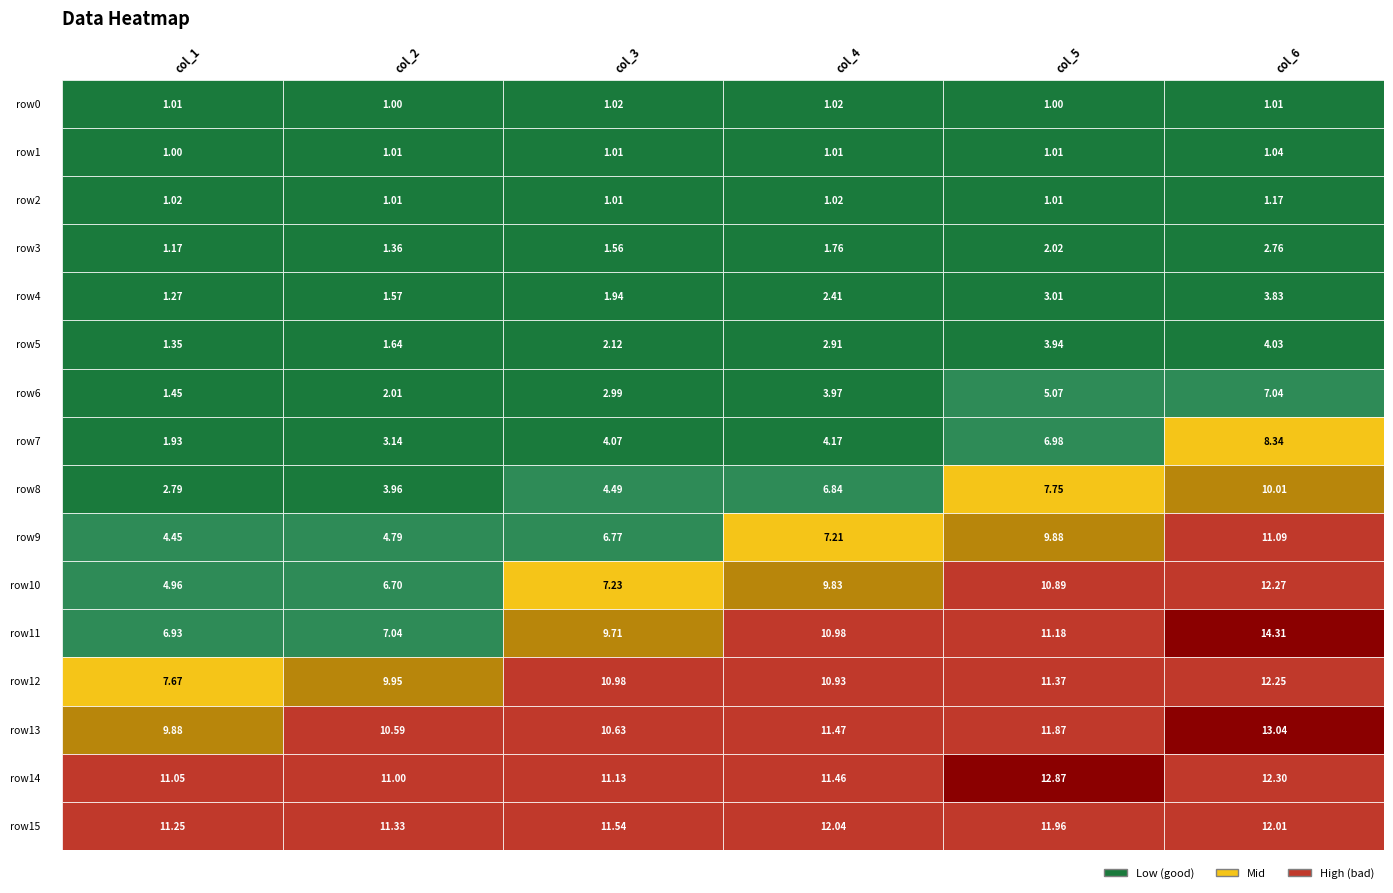

At which category does the chart reach its minimum across all series?

1